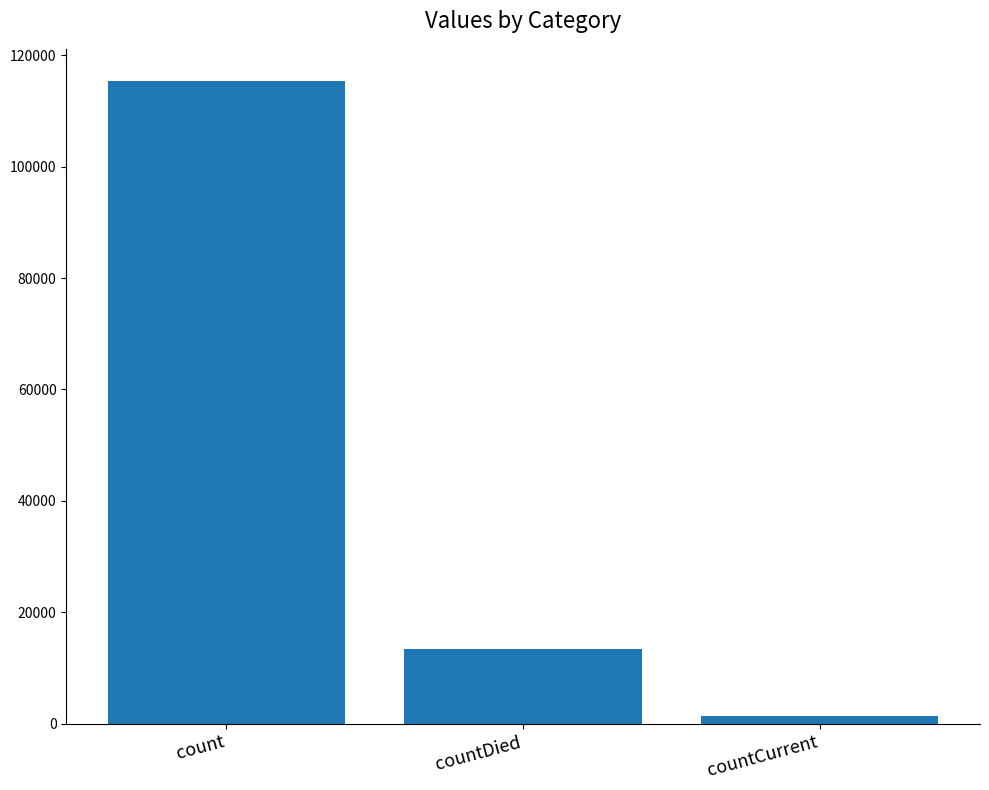

Between countDied and countCurrent, which is larger?

countDied